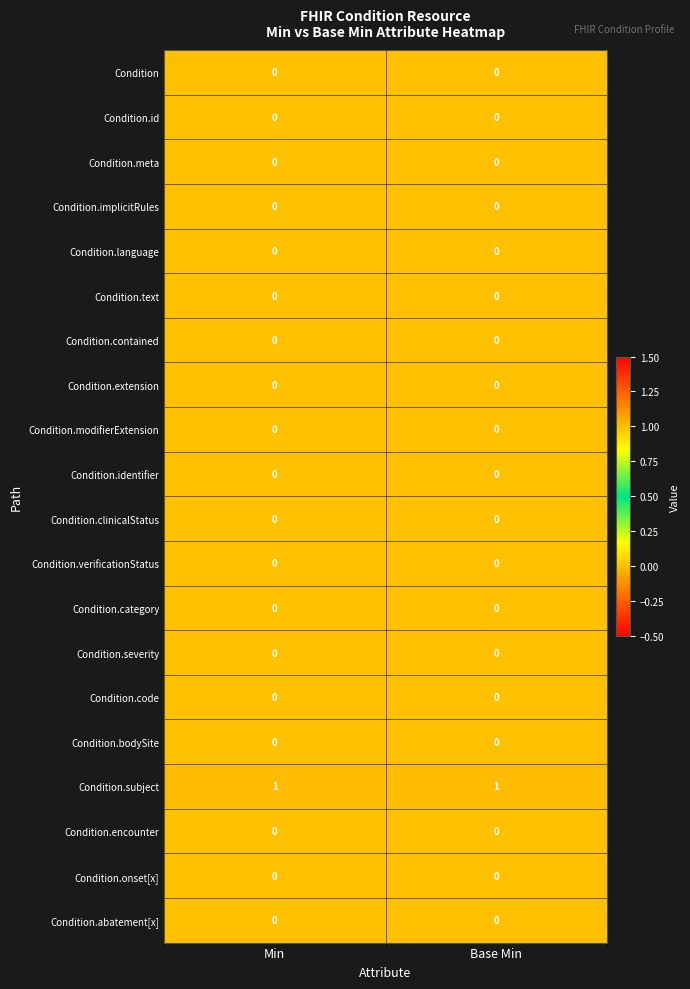

The Condition.implicitRules series shows 0 at Base Min. True or false?

True